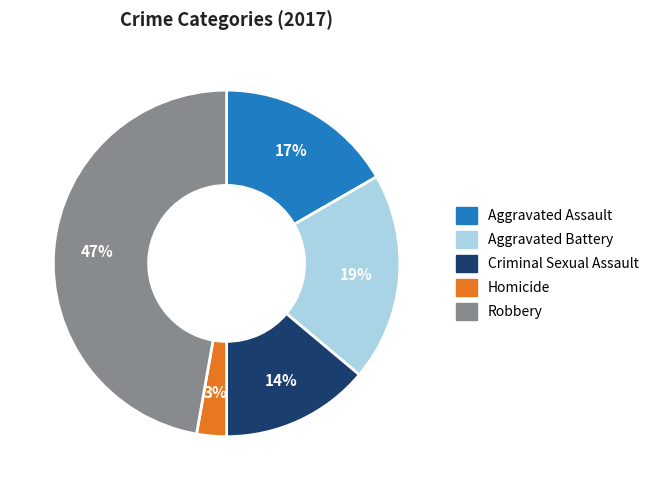

To the nearest percent, what is the combined percentage of Criminal Sexual Assault and Aggravated Battery?

33%